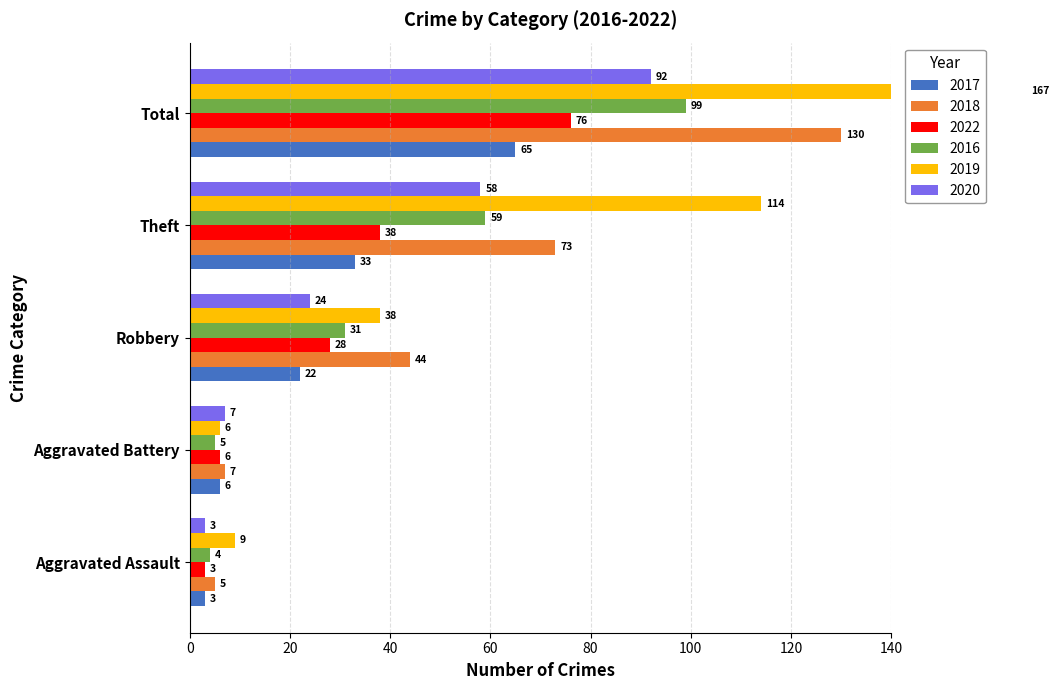

At which label does 2022 first exceed 28?

Theft